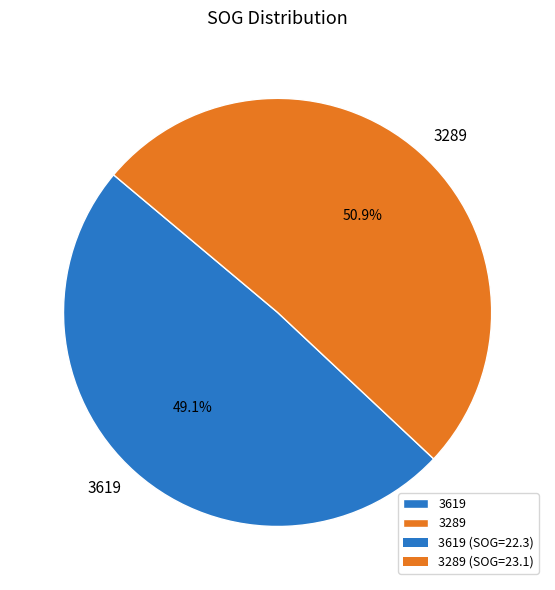

Which slice is the largest?

3289